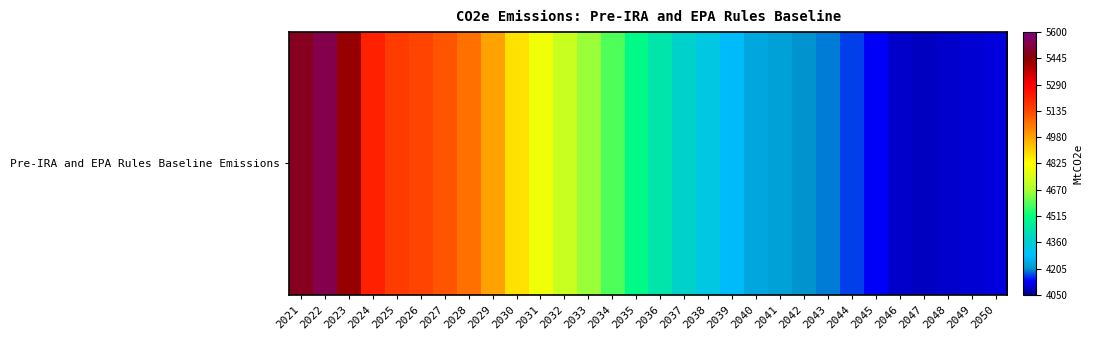

List the labels in order of value, largest first.

2022, 2021, 2023, 2024, 2025, 2026, 2027, 2028, 2029, 2030, 2031, 2032, 2033, 2034, 2035, 2036, 2037, 2038, 2039, 2040, 2041, 2042, 2043, 2044, 2045, 2050, 2049, 2046, 2048, 2047